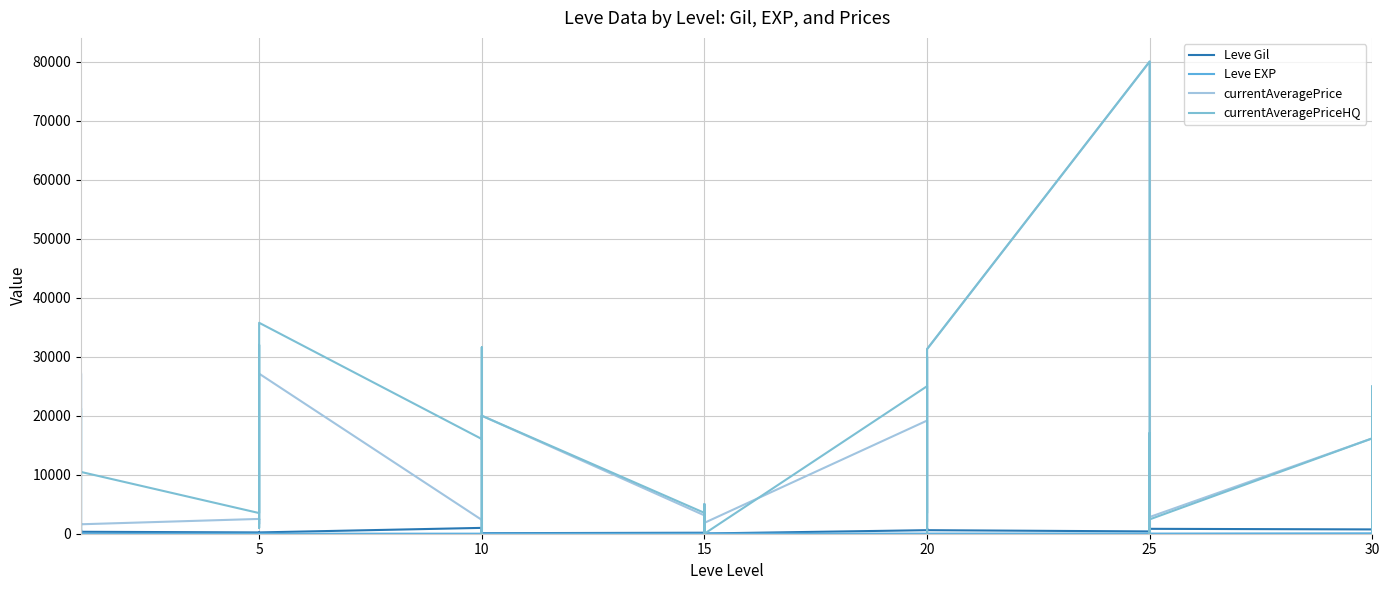

Which series ends up on top after the final intersection of currentAveragePrice and Leve EXP?

Leve EXP